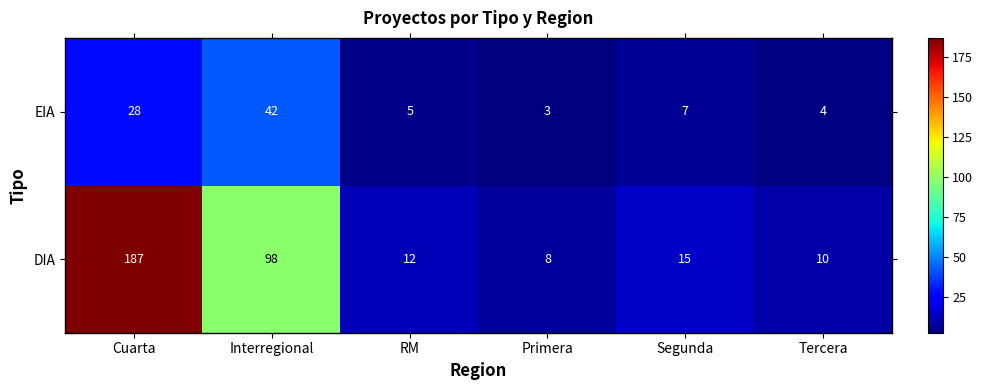

Read the DIA value at Tercera.

10